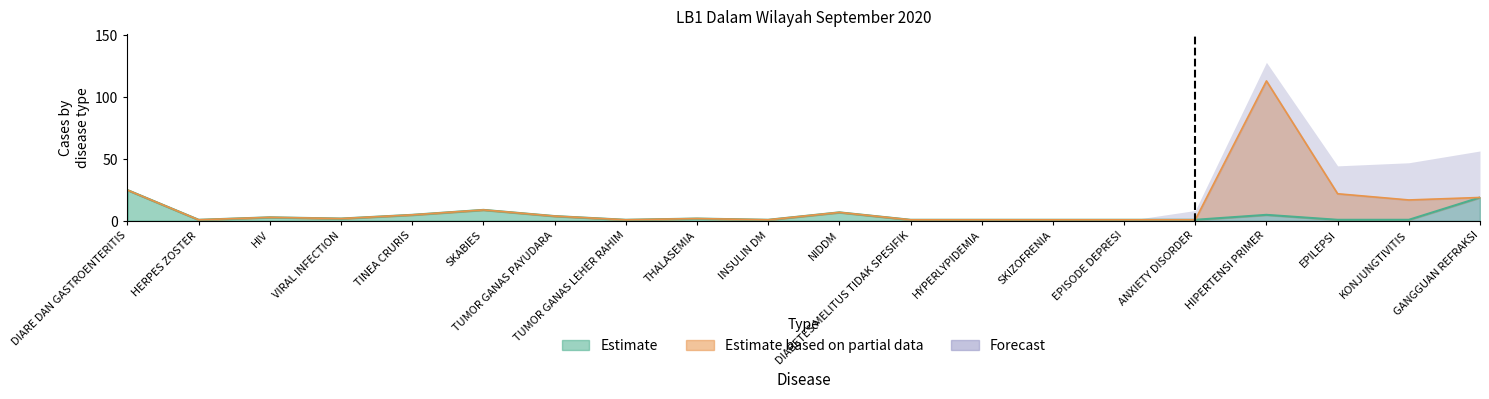

Count the number of data series in this chart.

3